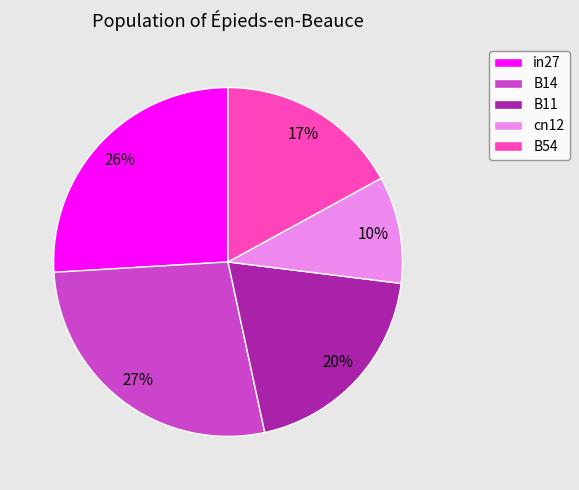

To the nearest percent, what is the combined percentage of B11 and cn12?

30%